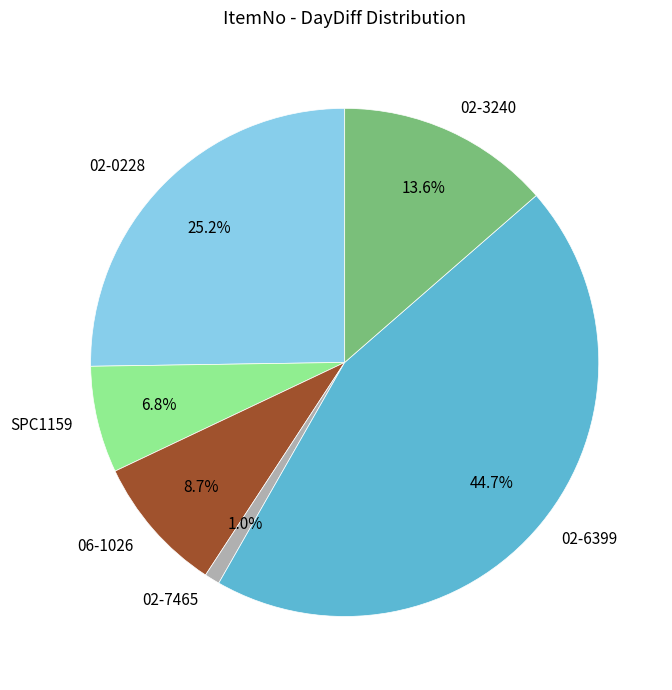

Approximately how many times larger is the value at 02-6399 compared to 02-0228?

1.8